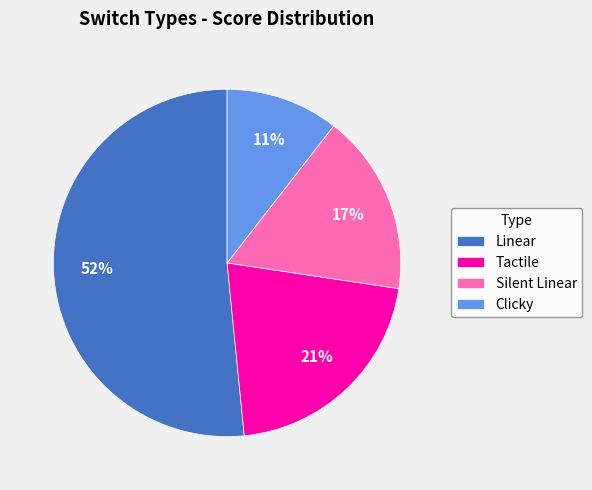

Is there a majority slice in this chart?

Yes